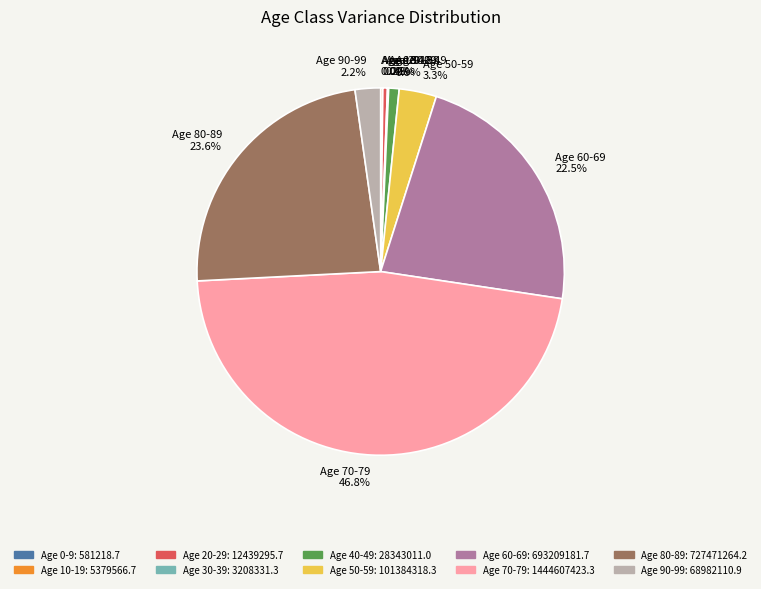

Which has a higher value, Age 70-79 46.8% or Age 50-59 3.3%?

Age 70-79 46.8%